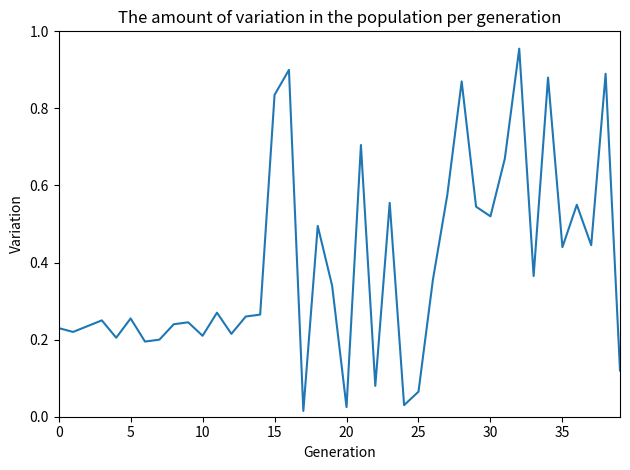

Which category has the highest value across all series?

32